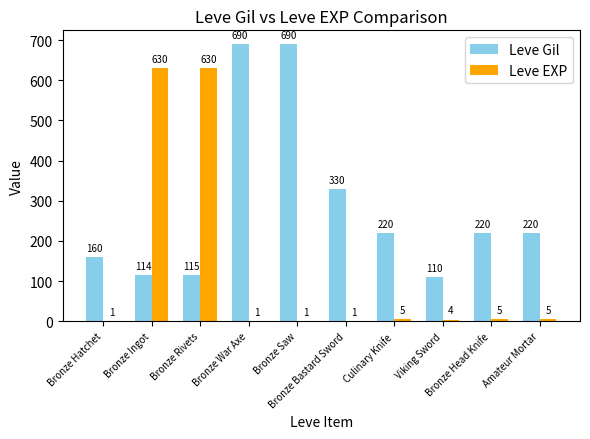

Reading right to left, transcribe all the data shown in this chart.

Leve Gil: 220	220	110	220	330	690	690	115	114	160
Leve EXP: 5	5	4	5	1	1	1	630	630	1